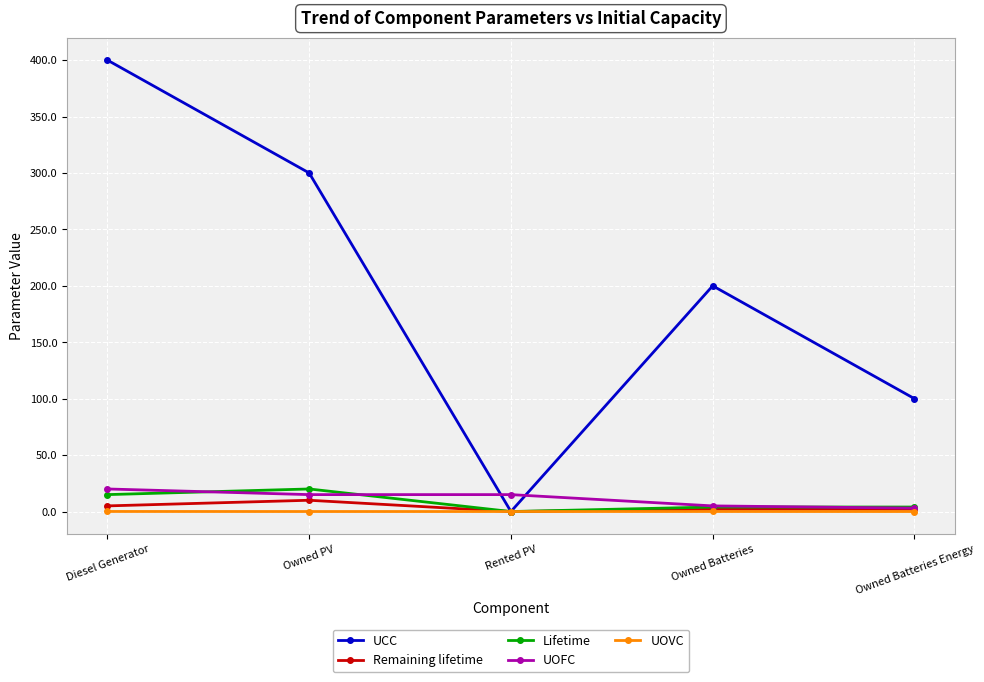

What position from the left is Owned Batteries?

4